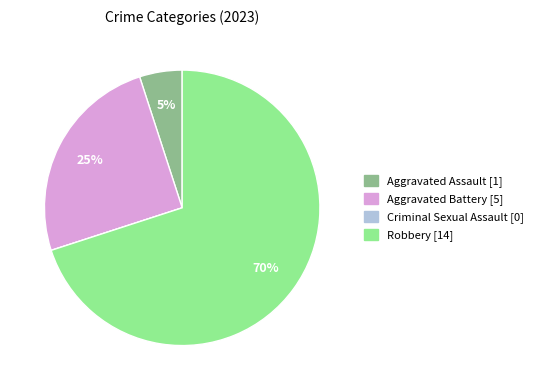

Between Robbery and Aggravated Assault, which is larger?

Robbery